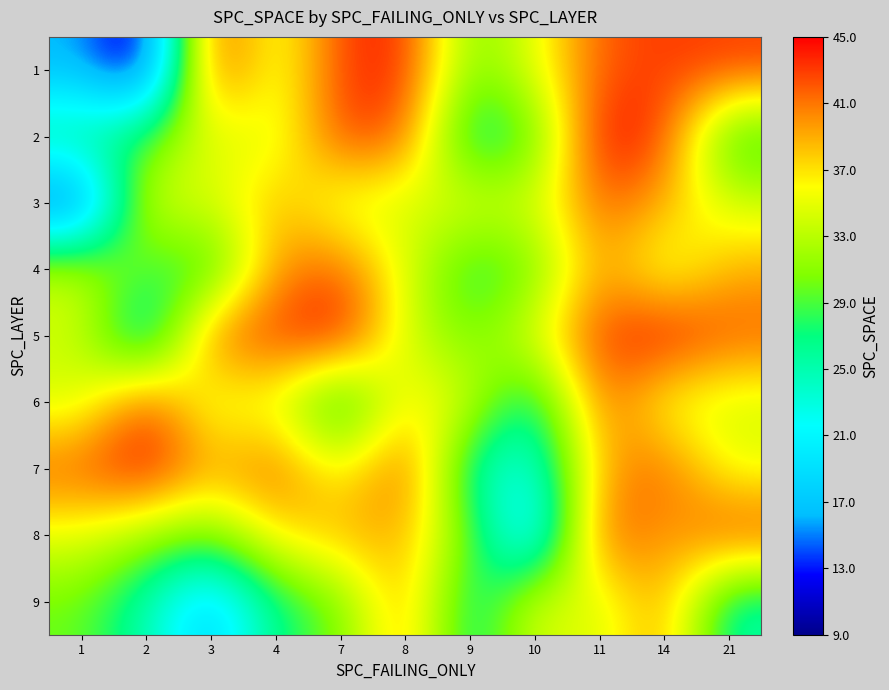

Reading right to left, list all the values displayed in this chart.

1: 21=43	14=43	11=42	10=35	9=30	8=44	7=43	4=34	3=44	2=9	1=16
2: 21=27	14=43	11=45	10=29	9=25	8=42	7=43	4=34	3=35	2=29	1=27
3: 21=34	14=39	11=42	10=34	9=35	8=34	7=34	4=39	3=34	2=35	1=11
4: 21=39	14=34	11=40	10=30	9=27	8=35	7=42	4=40	3=27	2=29	1=34
5: 21=42	14=45	11=43	10=35	9=30	8=34	7=45	4=43	3=42	2=22	1=34
6: 21=34	14=35	11=42	10=25	9=34	8=37	7=25	4=35	3=34	2=43	1=34
7: 21=35	14=42	11=39	10=22	9=25	8=43	7=35	4=42	3=39	2=45	1=42
8: 21=43	14=39	11=43	10=17	9=30	8=39	7=39	4=37	3=30	2=32	1=35
9: 21=25	14=40	11=34	10=35	9=25	8=40	7=30	4=27	3=17	2=25	1=30